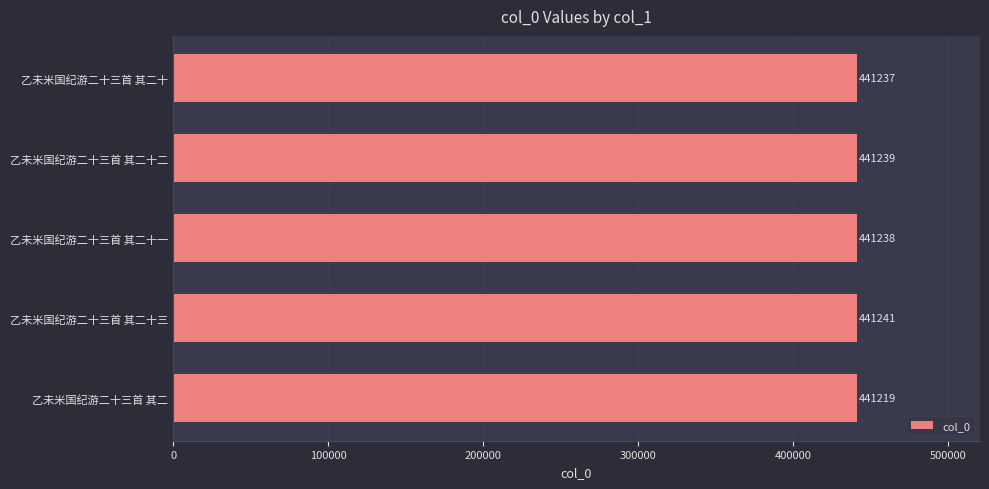

What is the maximum value shown in the chart?

441241